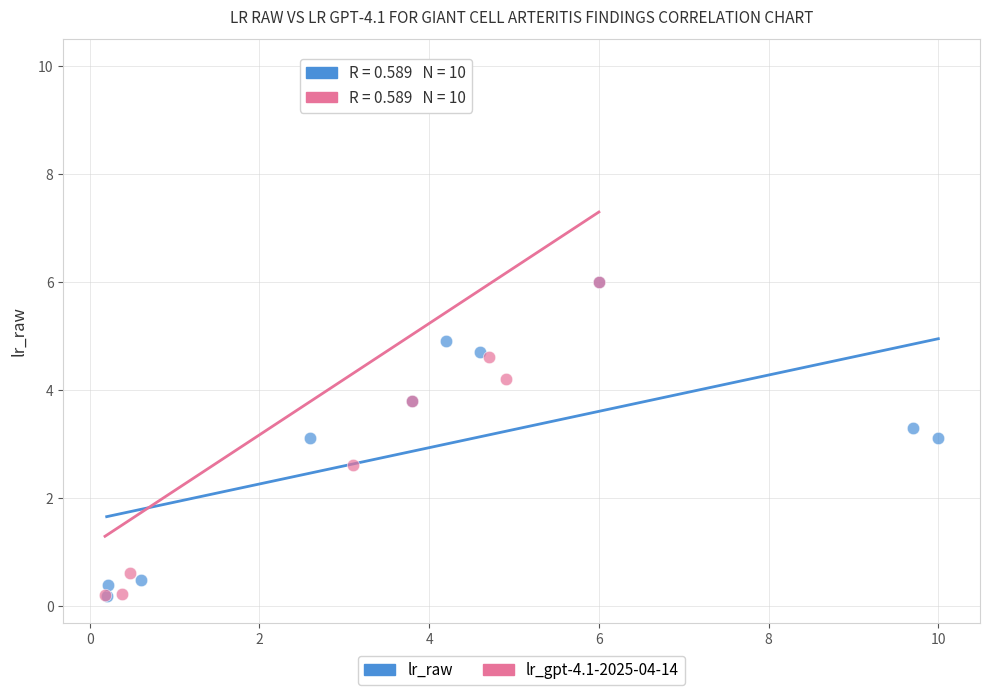

Which series reaches the maximum Y coordinate?

lr_gpt-4.1-2025-04-14